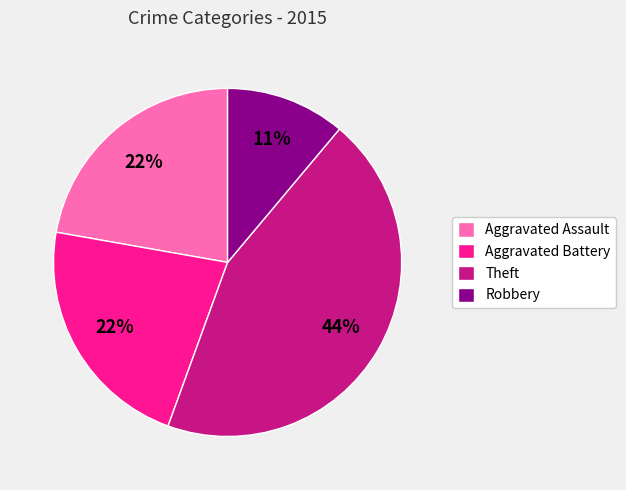

To the nearest percent, what is the average slice percentage?

25%